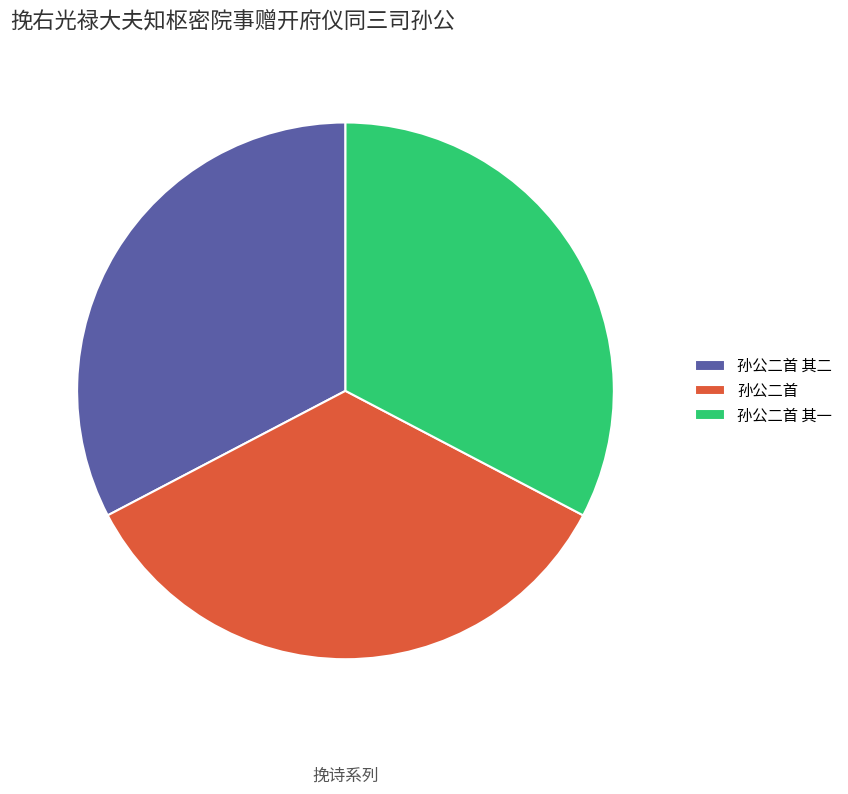

What is the ratio of the value at 孙公二首 其二 to the value at 孙公二首?

0.9